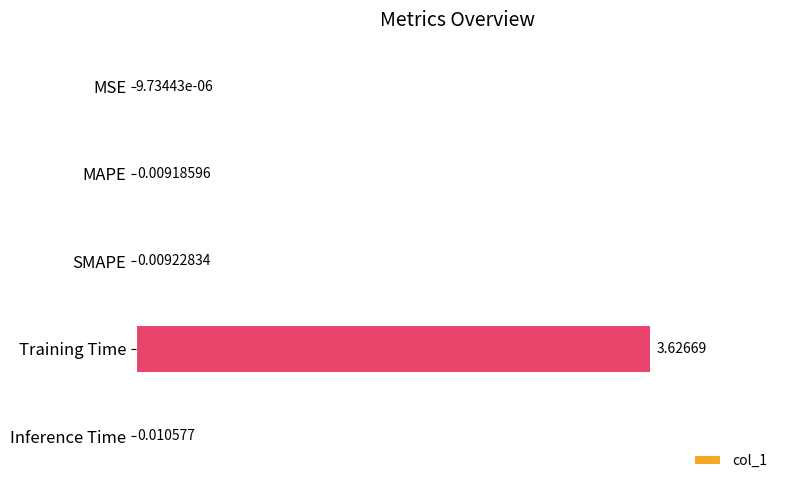

Where is the data nearest to the value 1?

Inference Time